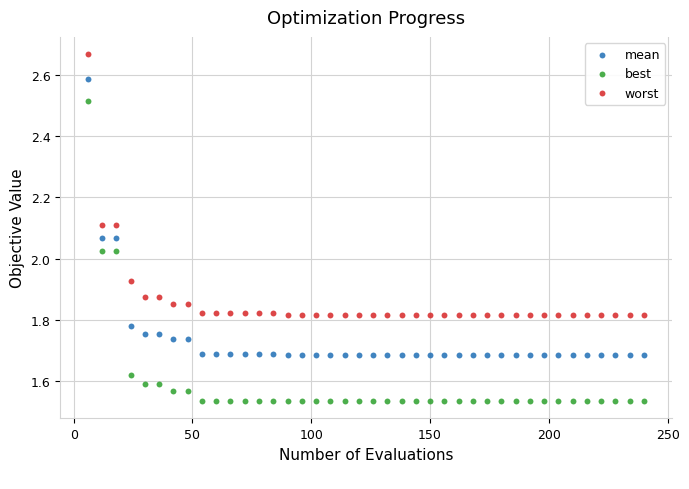

Which series has the widest spread of Y values?

best